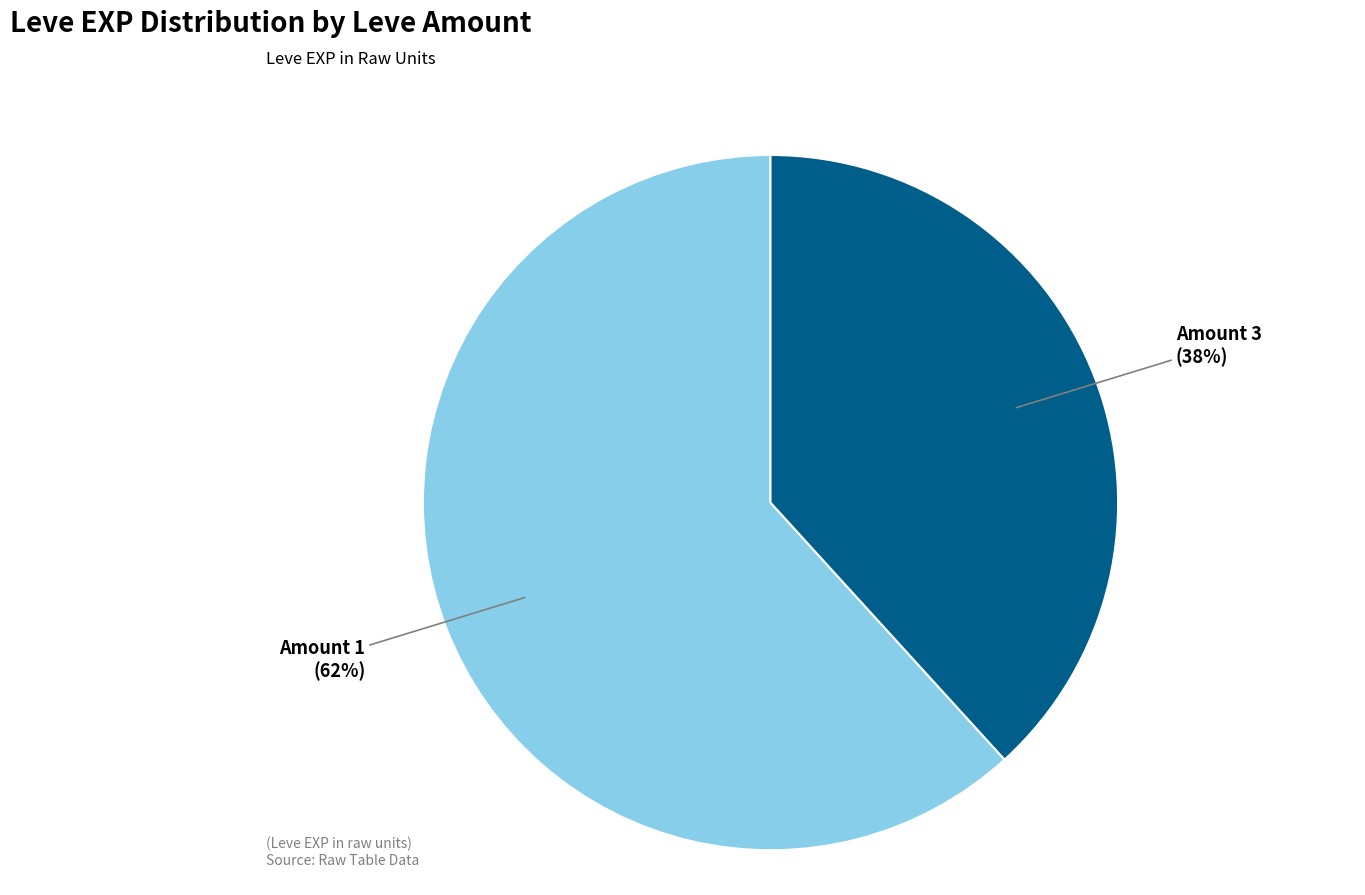

Count the number of slices in the pie.

2